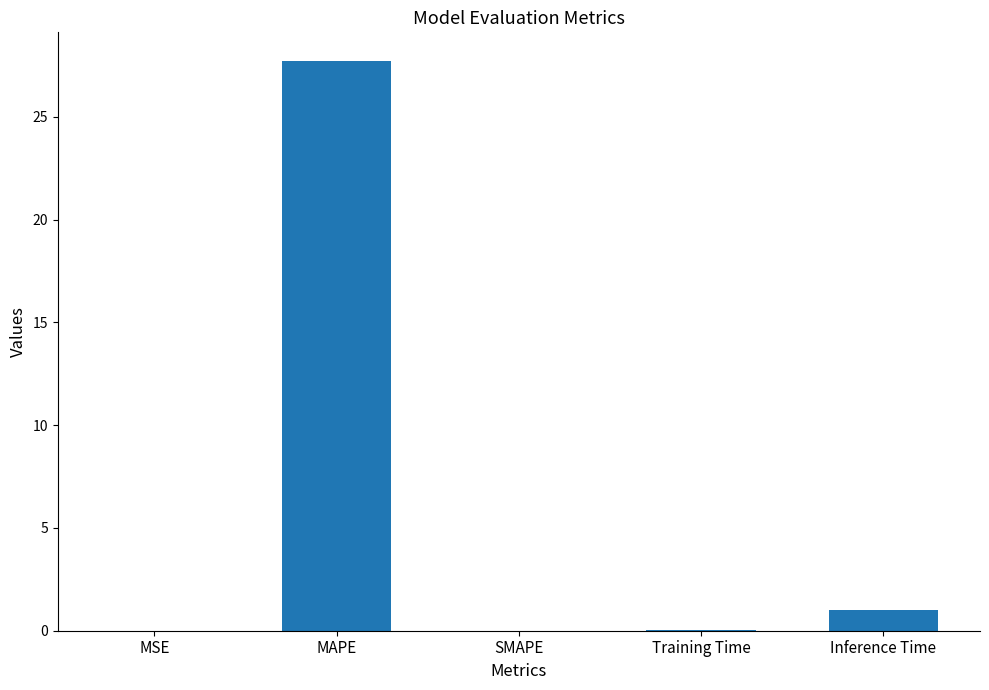

True or false: the data shows 27.7 at MAPE.

True